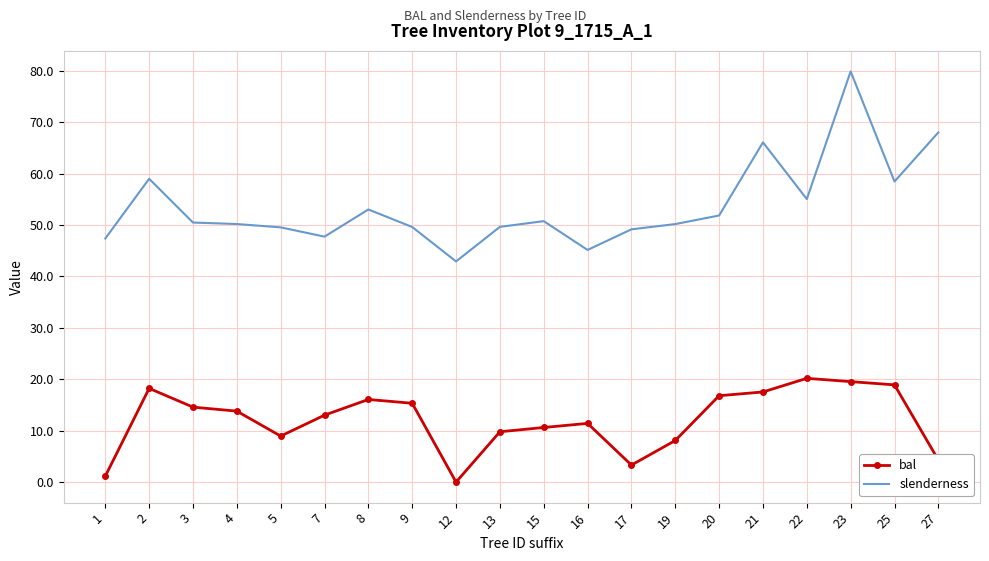

What is the difference between the maximum and minimum values in the bal series?

20.2